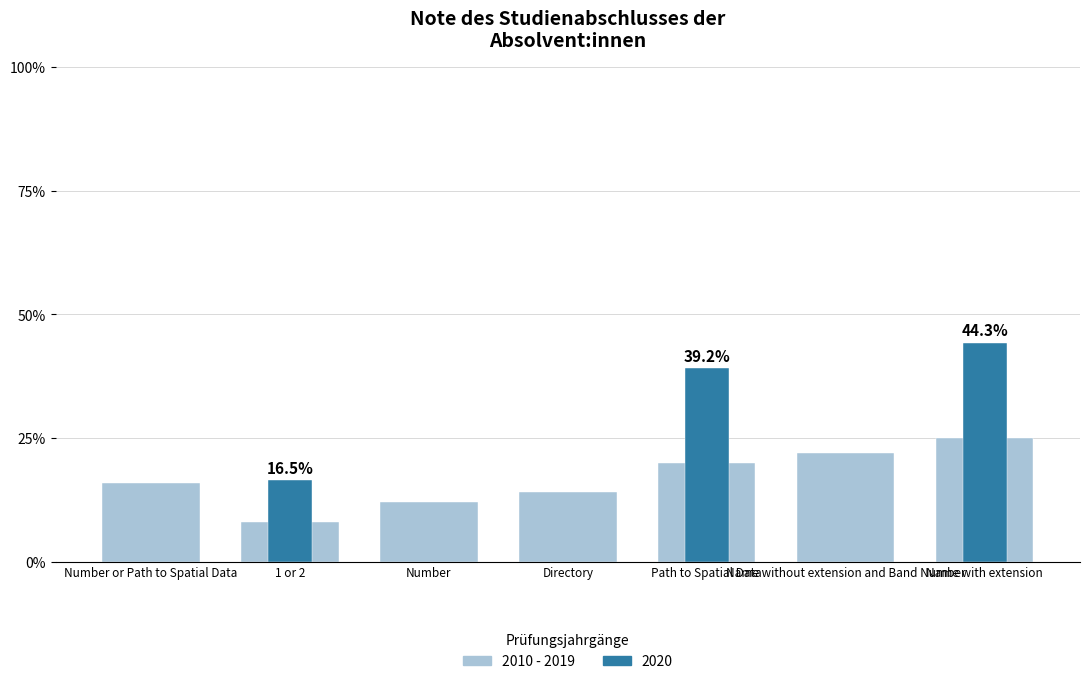

What is the ratio of the value at 1 or 2 to the value at Path to Spatial Data?

0.4